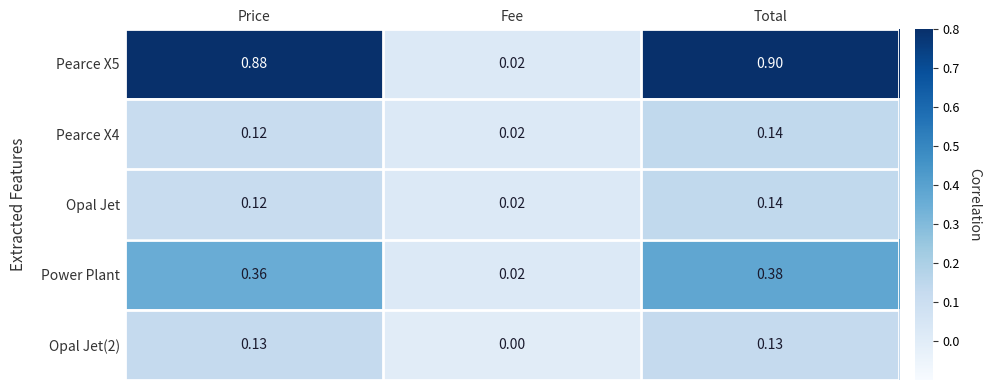

How many data points does each series have?

3